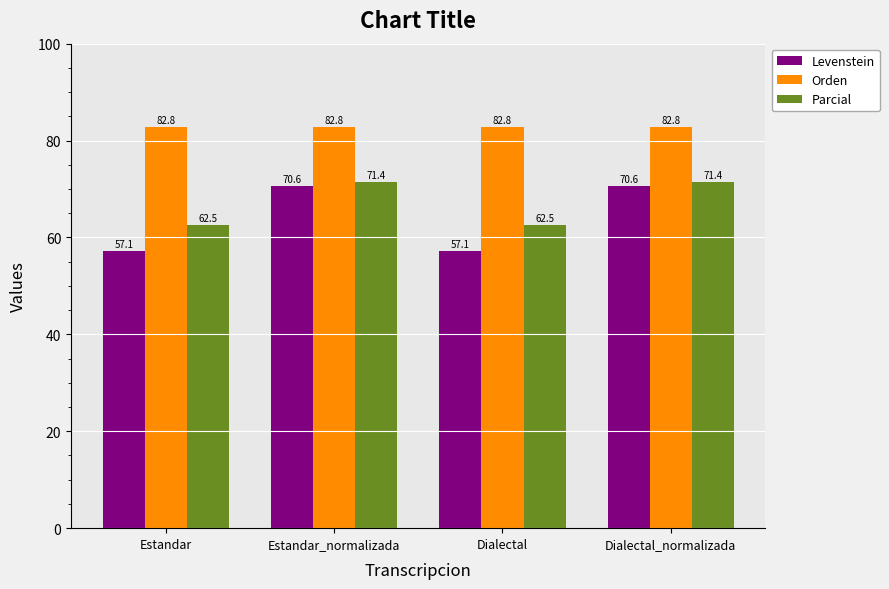

How many groups of bars are there?

4